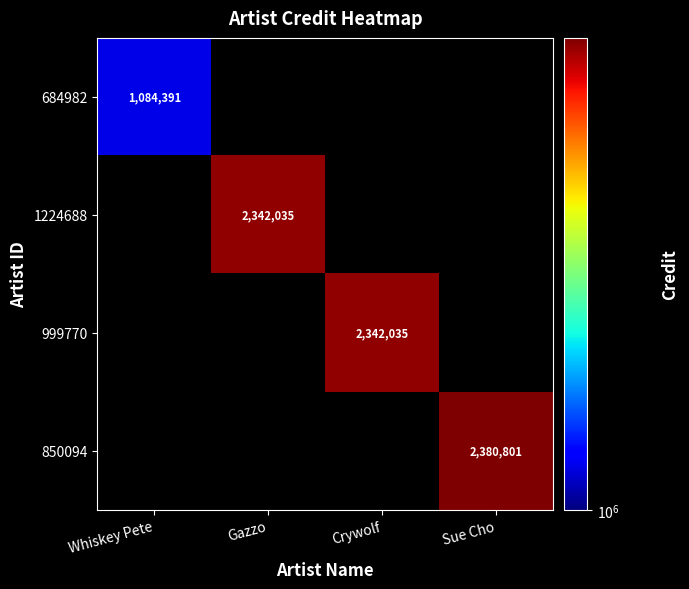

Rank the series by their maximum value, from lowest to highest.

684982, 1224688, 999770, 850094